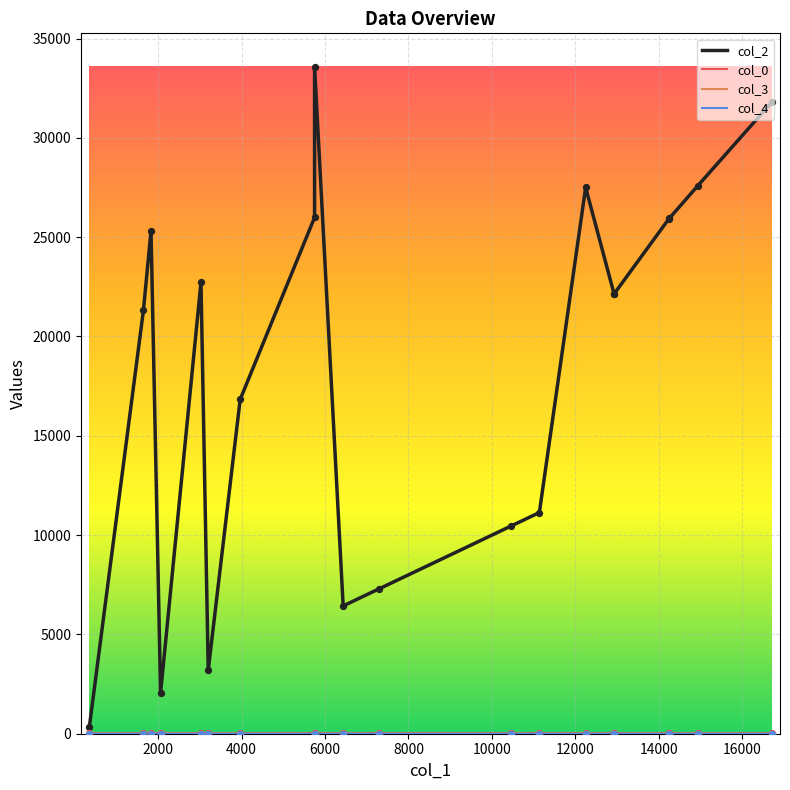

Which series has the largest total across all categories?

col_2